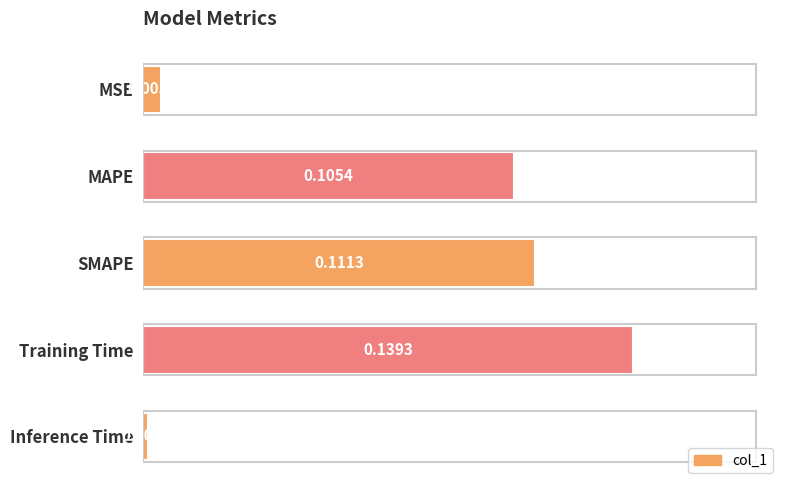

Which category has the lowest value across all series?

Inference Time